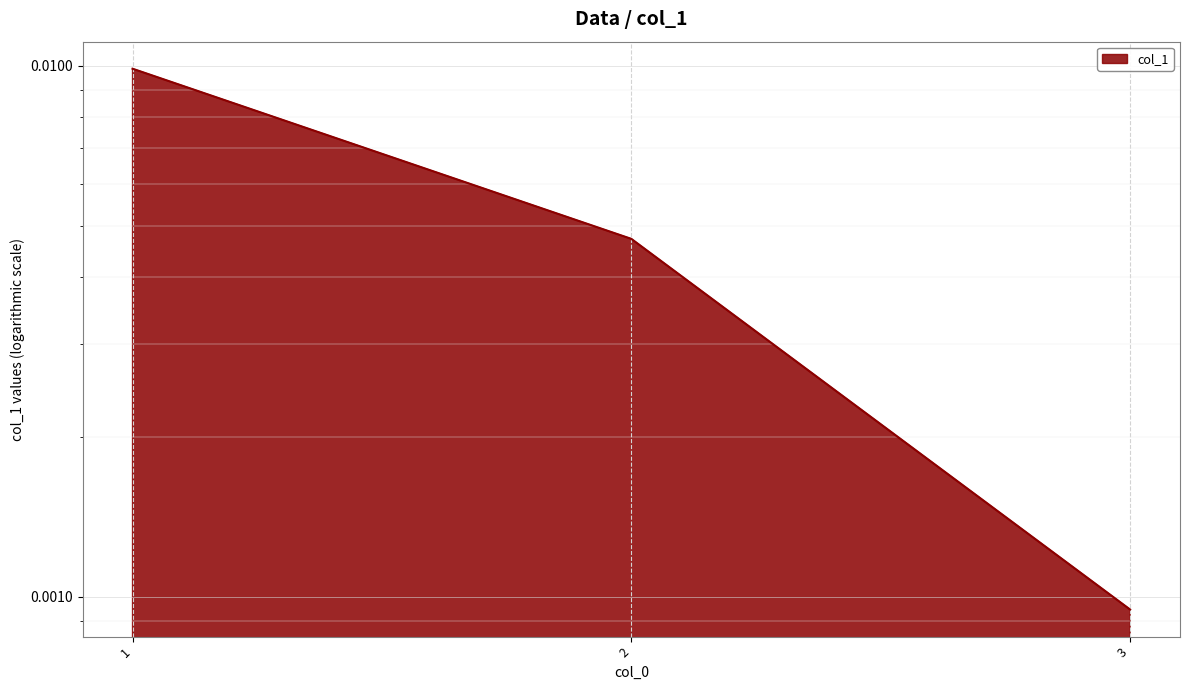

Rank the categories by value from highest to lowest.

1.0, 2.0, 3.0